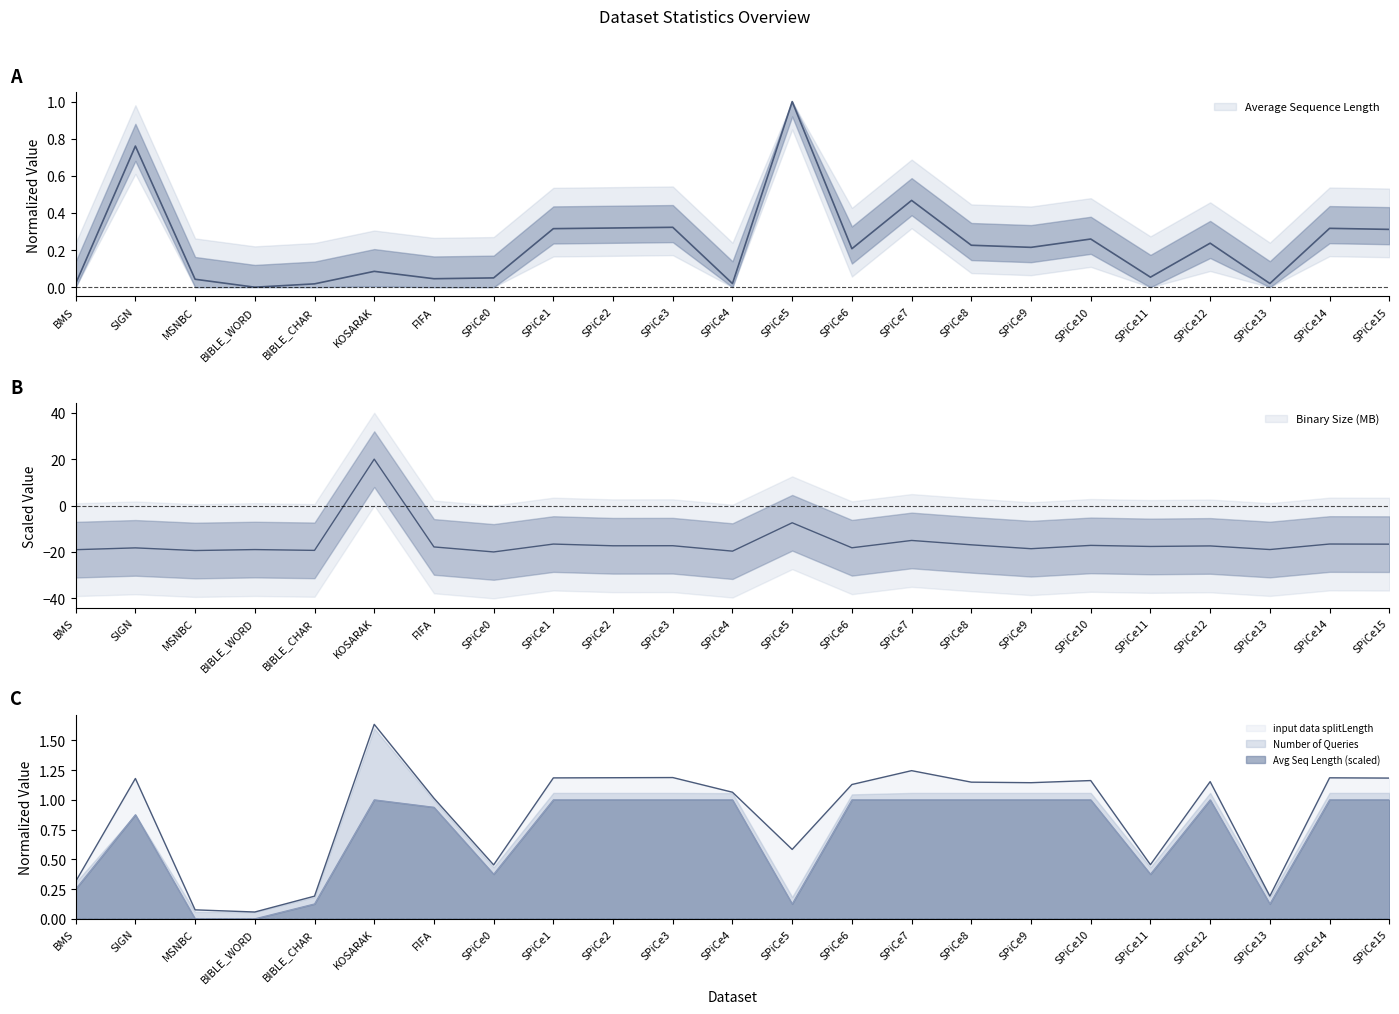

True or false: input data splitLength has more than 1 points higher than both neighbors.

True